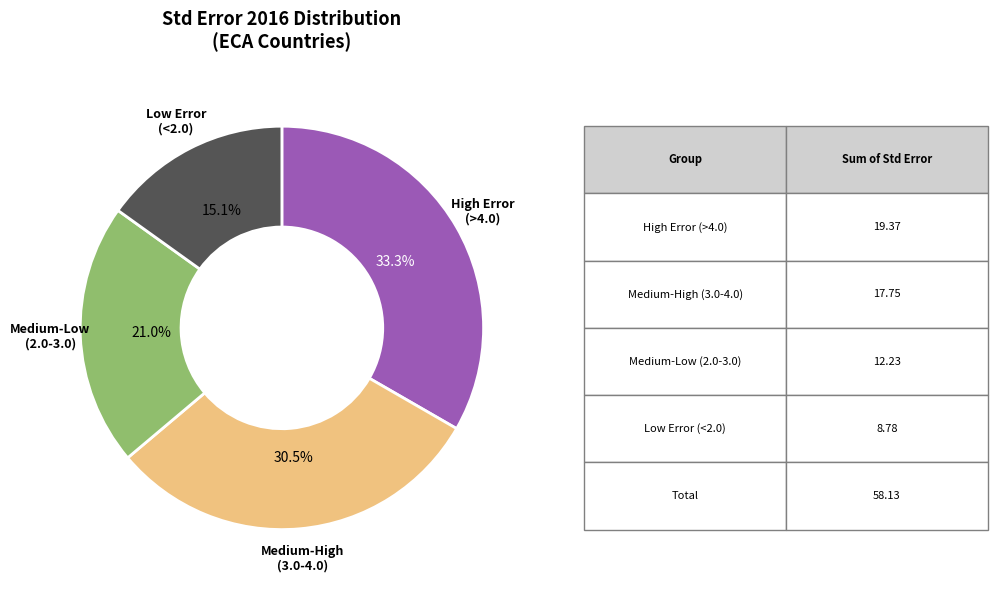

Is there any slice that represents more than half of the pie?

No